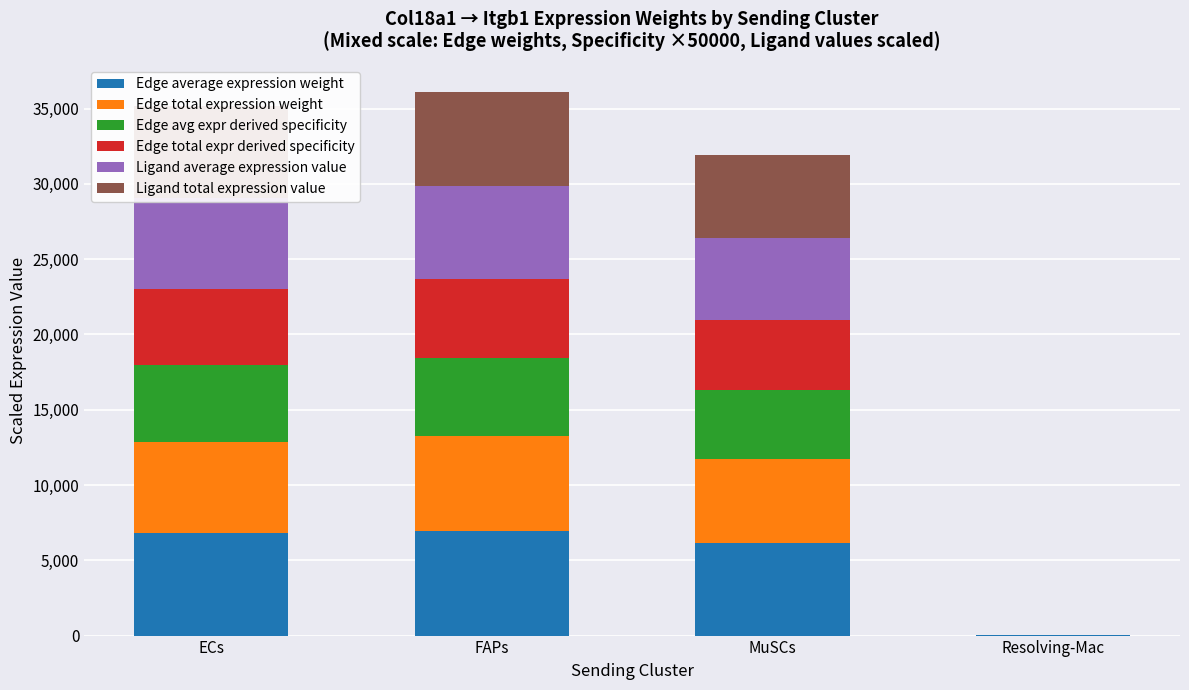

What is the total value across all series at ECs?

35148.1